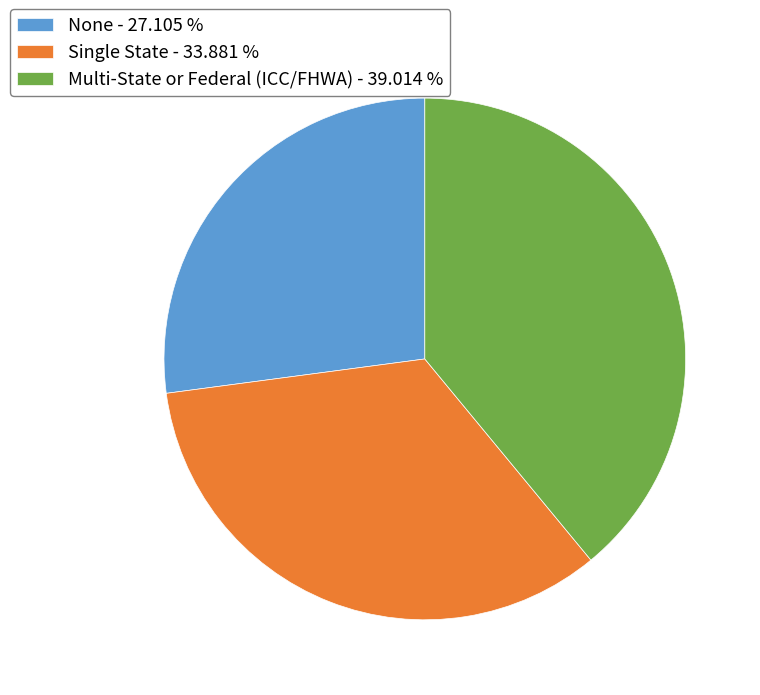

Does None account for over 50% of the chart?

No